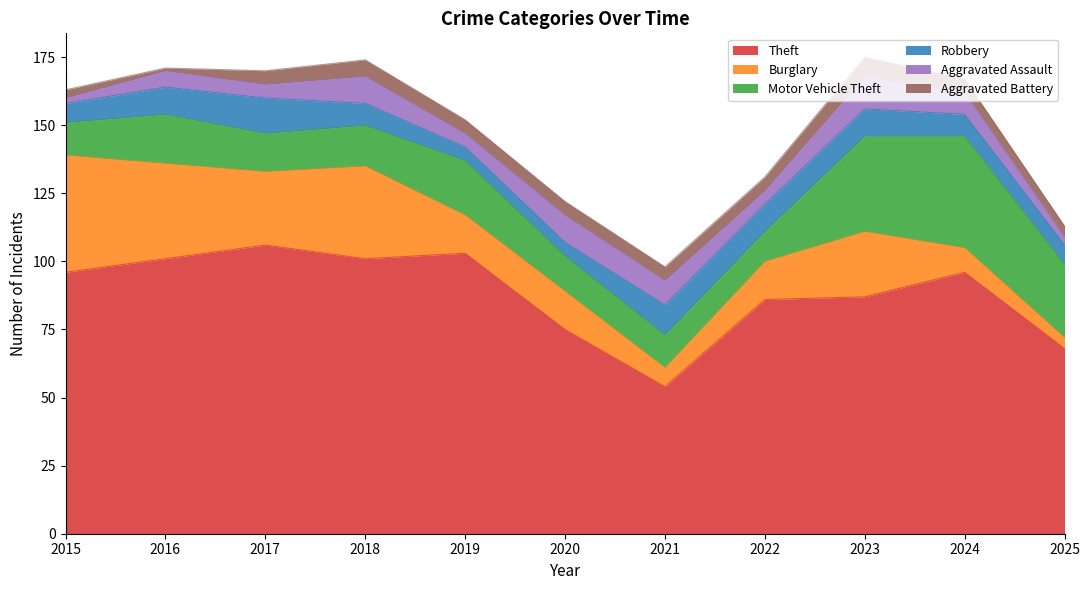

What is the highest value of the Theft series?

106